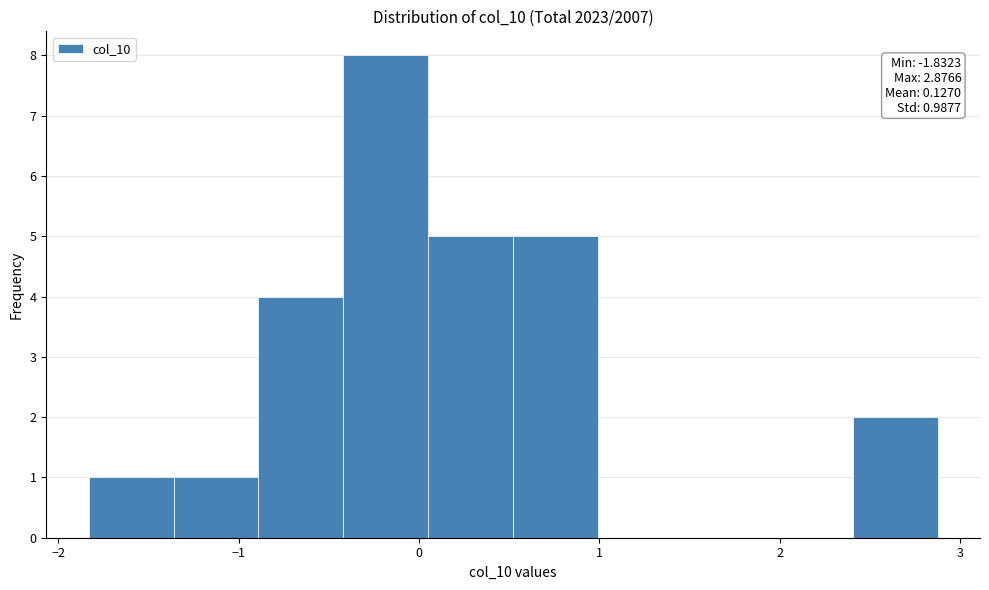

Over which range of the x-axis is the bar tallest?

-0.4 to 0.1